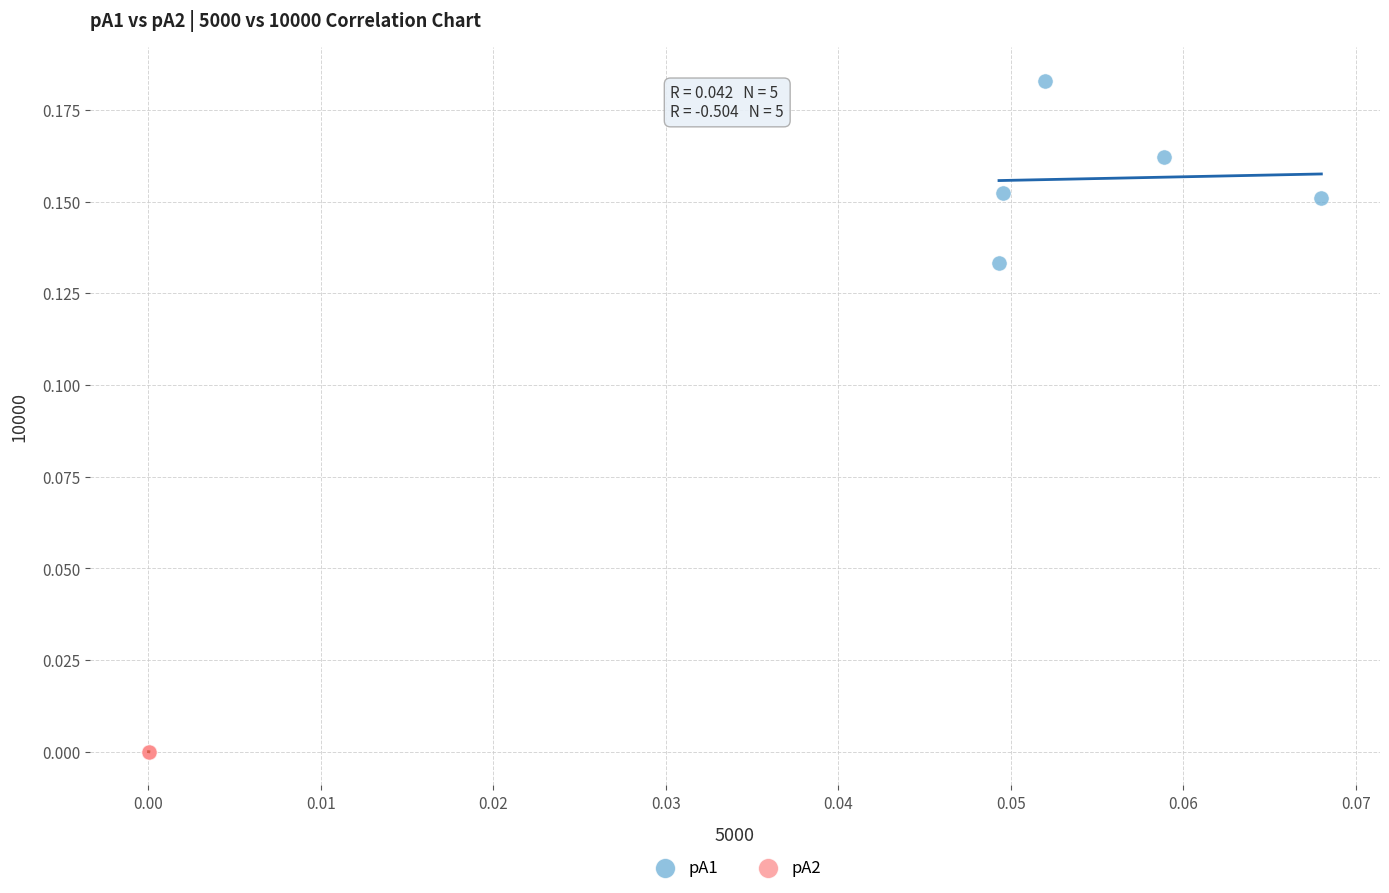

Which series contains the highest Y value?

pA1